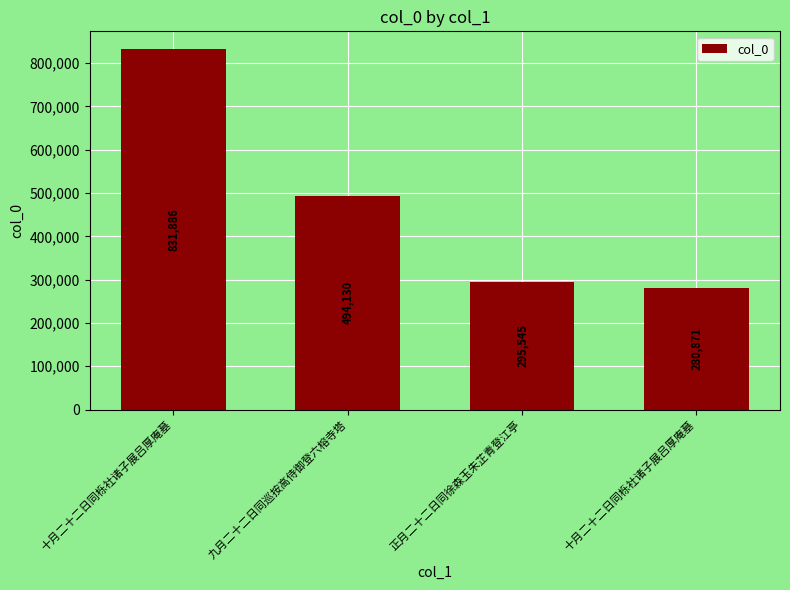

Are the bars horizontal?

No